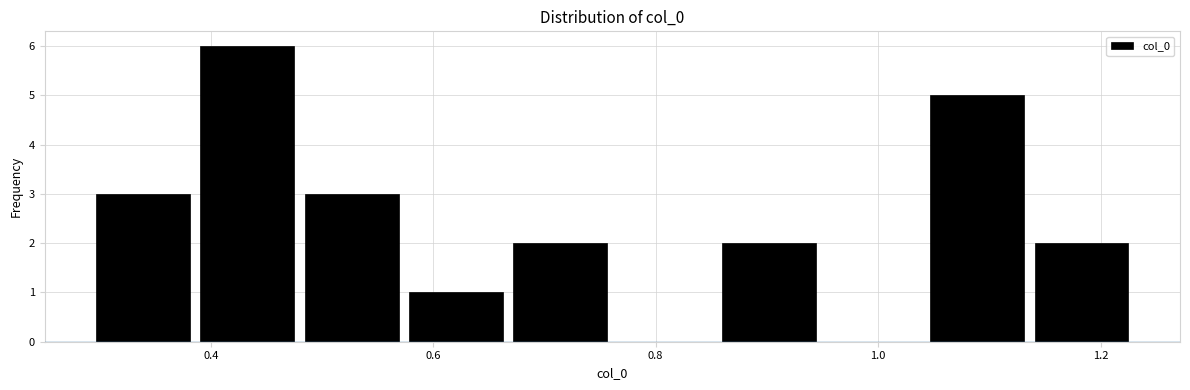

Over which range of the x-axis is the bar tallest?

0.38 to 0.48